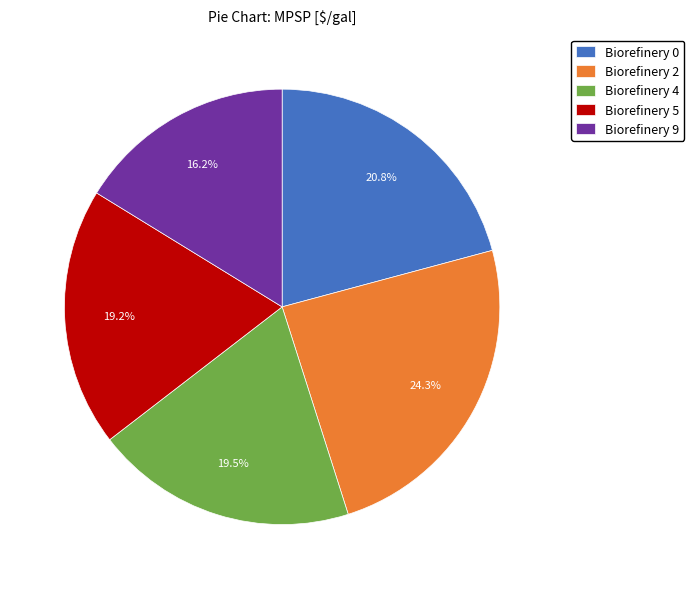

Combined, do Biorefinery 9 and Biorefinery 0 account for over 50%?

No